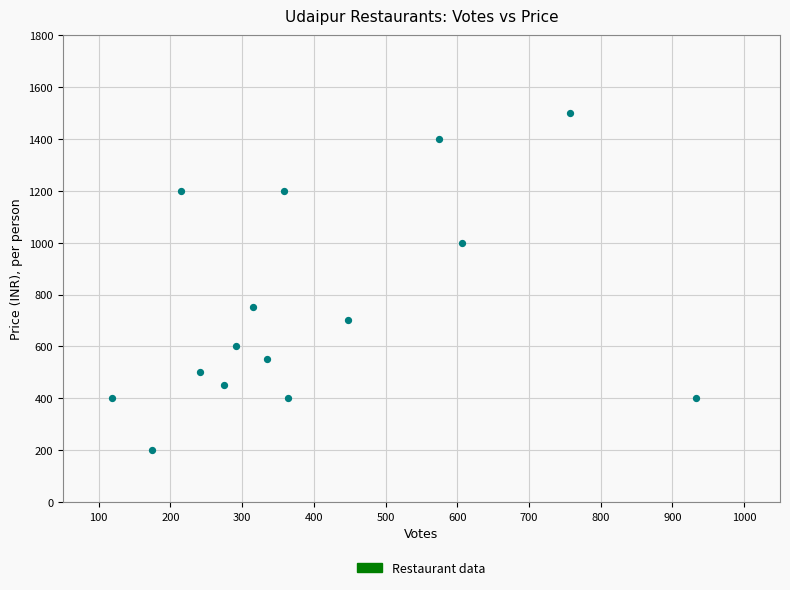

What is the range of X values (max minus min)?

814